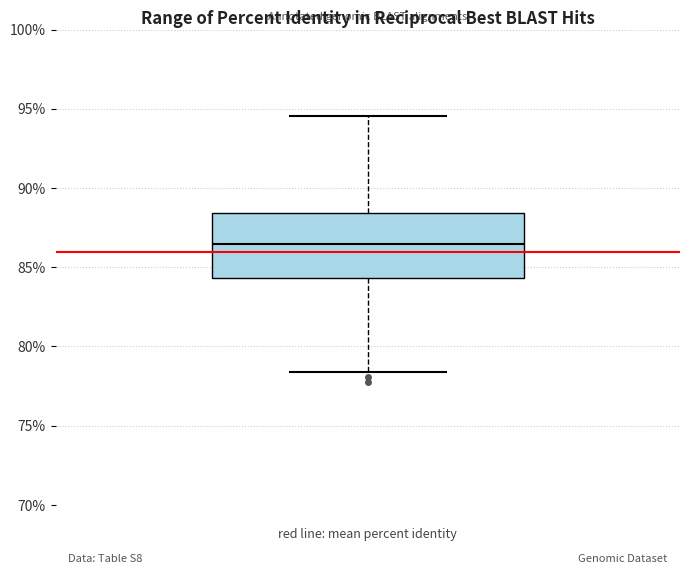

Read this box plot against the y-axis: the position of the median line, the range covered by the box, and the ends of both whiskers. The values are not printed on the chart, so give them approximately, as read against the axis.

median 86.5, box 84.5 to 88.5, whiskers 78.5 to 94.5